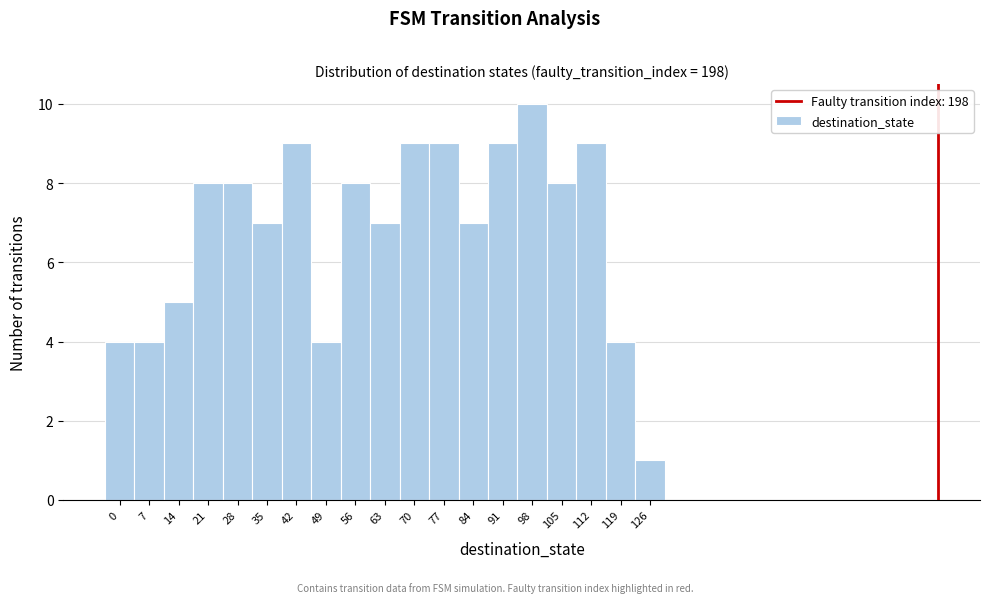

Reading left to right, what are all the values shown in this chart?

0=4	7=4	14=5	21=8	28=8	35=7	42=9	49=4	56=8	63=7	70=9	77=9	84=7	91=9	98=10	105=8	112=9	119=4	126=1